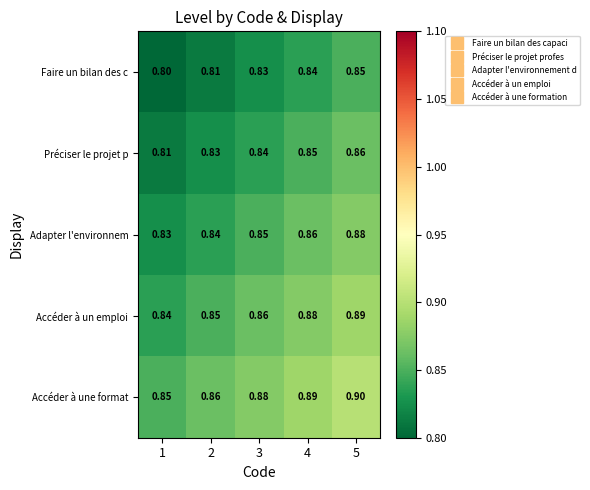

Between 3 and 4, which series saw the biggest shift?

Accéder à un emploi